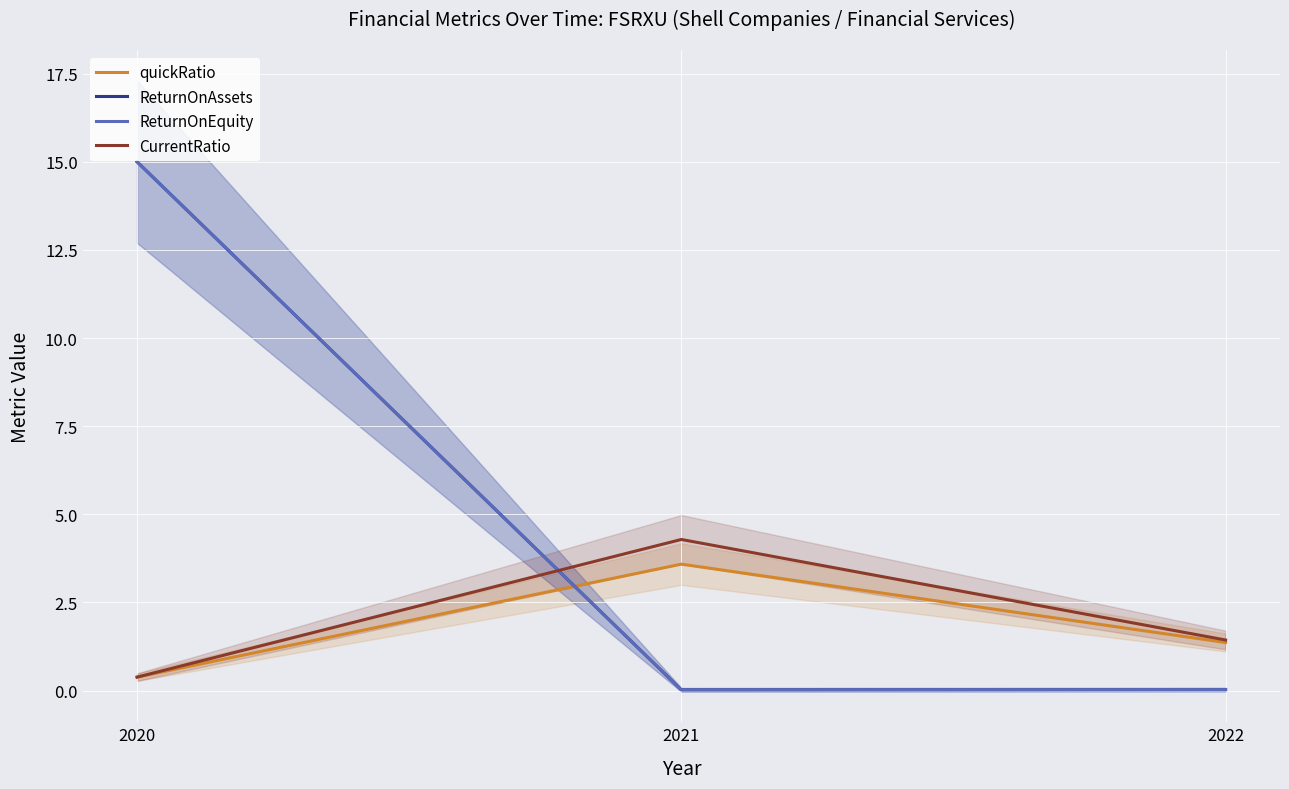

Reading left to right, extract all data points from this chart.

quickRatio: 2020=0.4	2021=3.6	2022=1.4
ReturnOnAssets: 2020=15.0	2021=0.0	2022=0.0
ReturnOnEquity: 2020=15.0	2021=0.0	2022=0.0
CurrentRatio: 2020=0.4	2021=4.3	2022=1.4